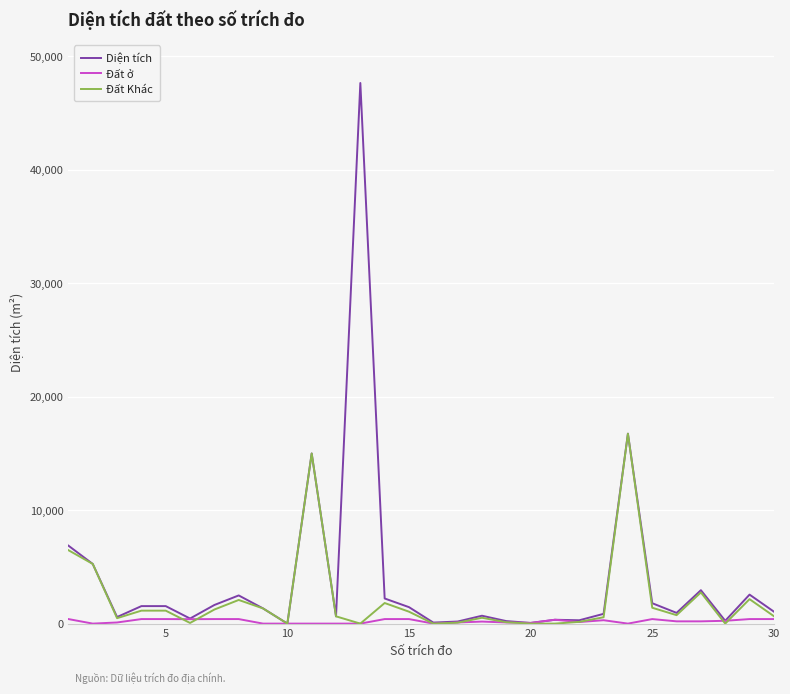

Rank the series by their maximum value, from highest to lowest.

Diện tích, Đất Khác, Đất ở